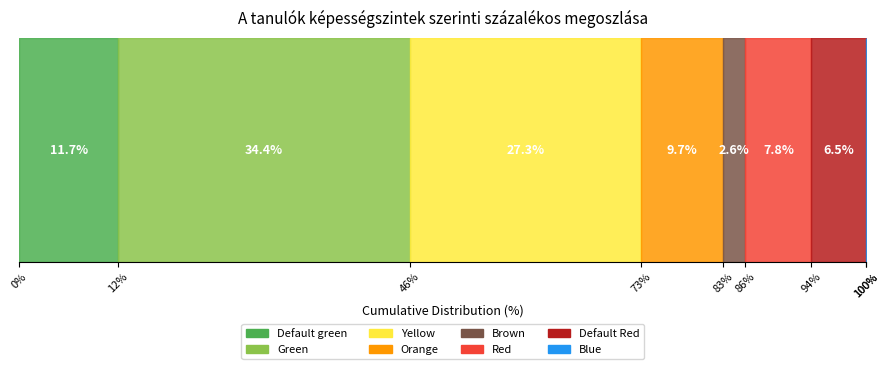

At which label is %-age closest to 0?

Blue